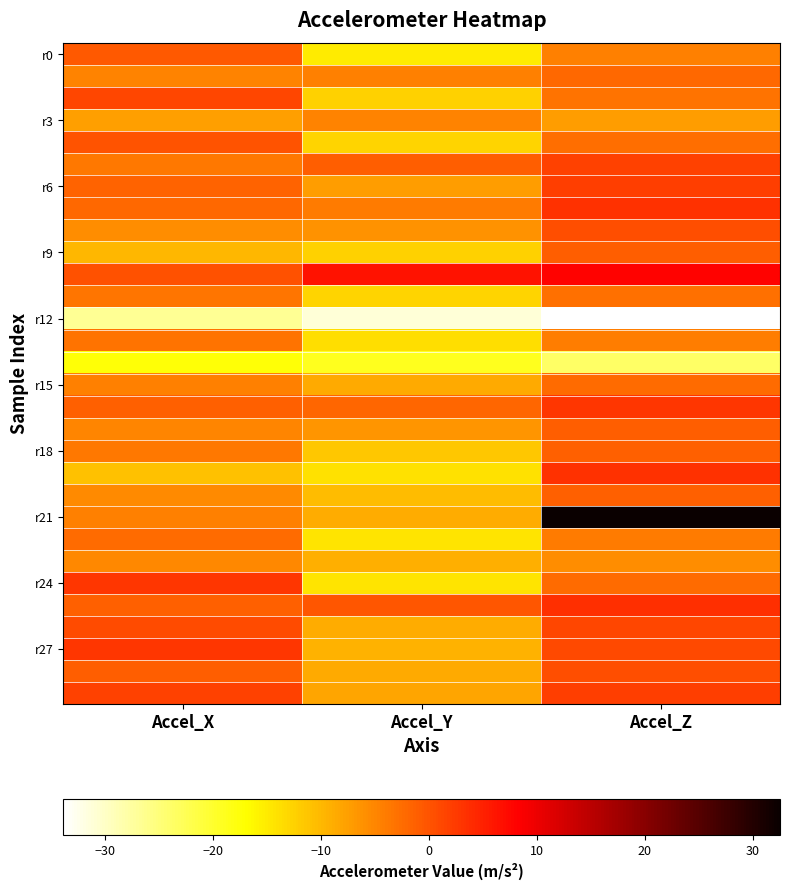

What is the spread (max minus min) of values at Accel_X?

29.6